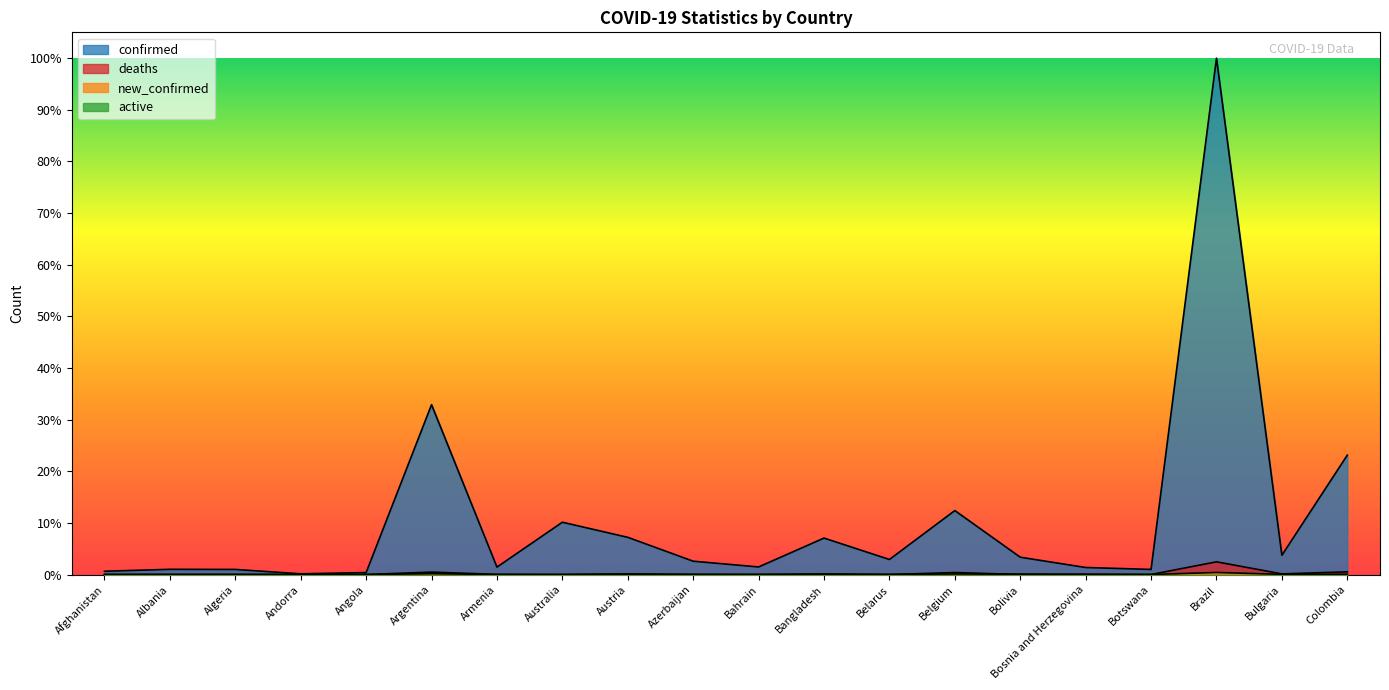

Does the chart display data point markers on the line(s)?

No